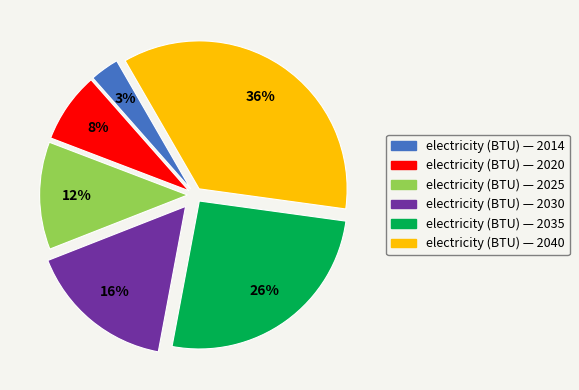

Does any single category account for the majority?

No